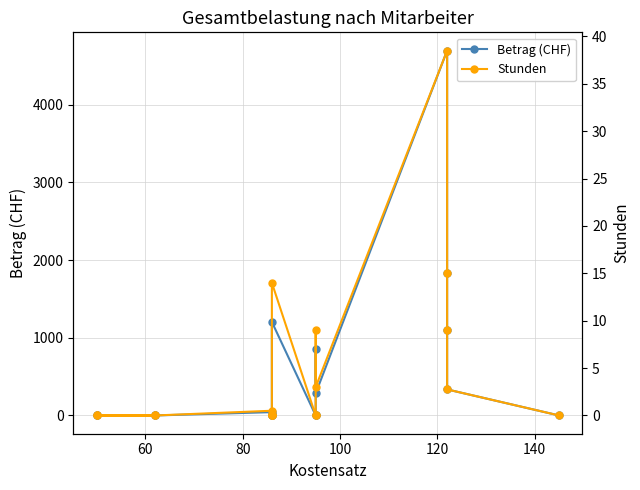

Is it true that Betrag (CHF) equals 6494.8 at 120?

False